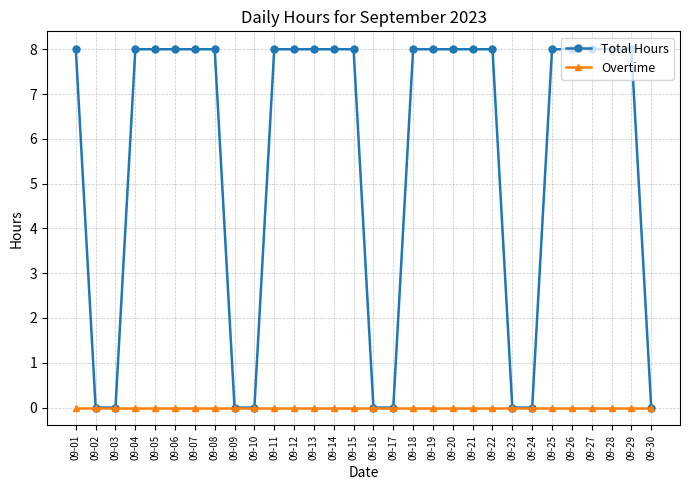

What is the maximum value shown in the chart?

8